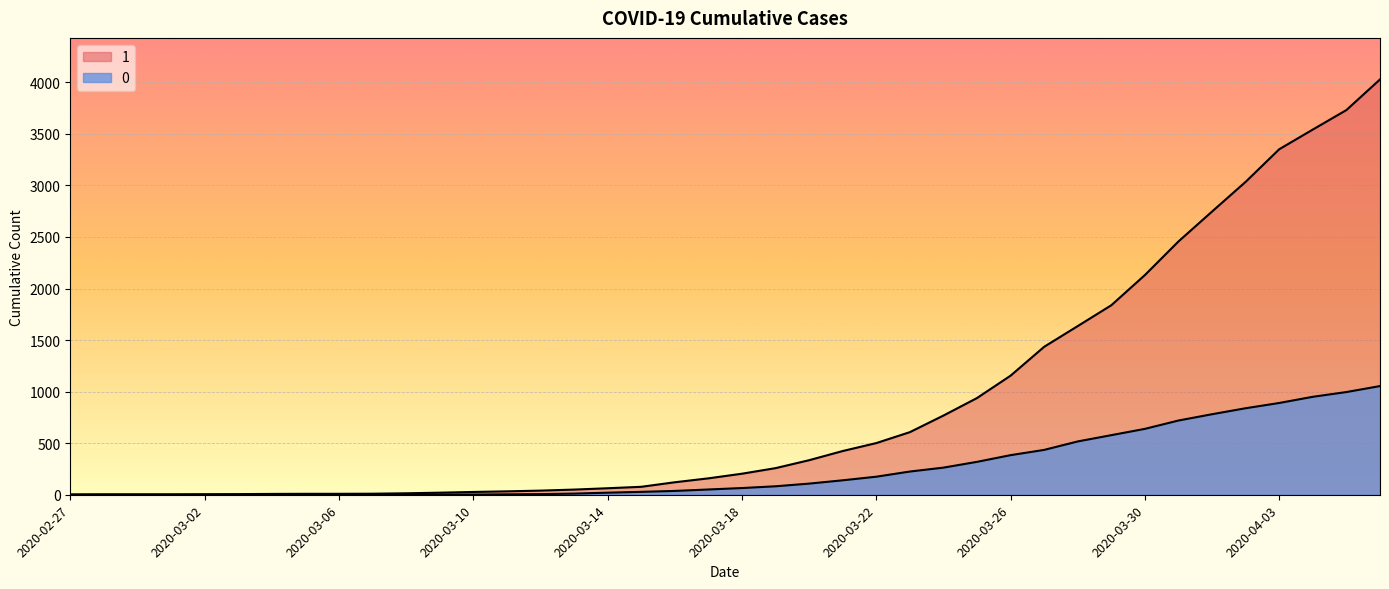

The 1 series shows 4028 at 2020-04-06. True or false?

True